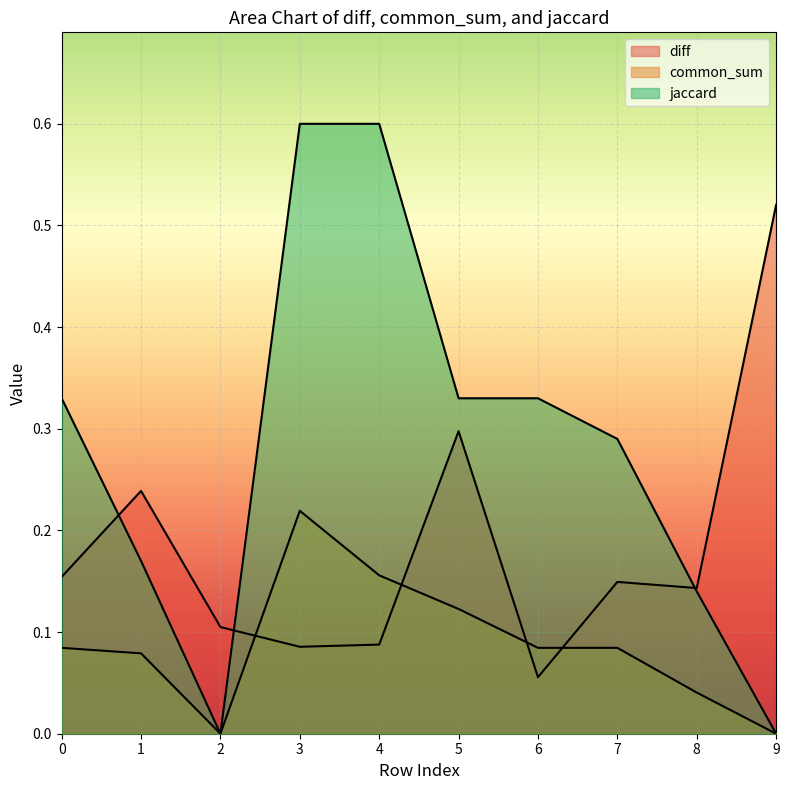

What is the value of the common_sum point at the 8th from the left?

0.1